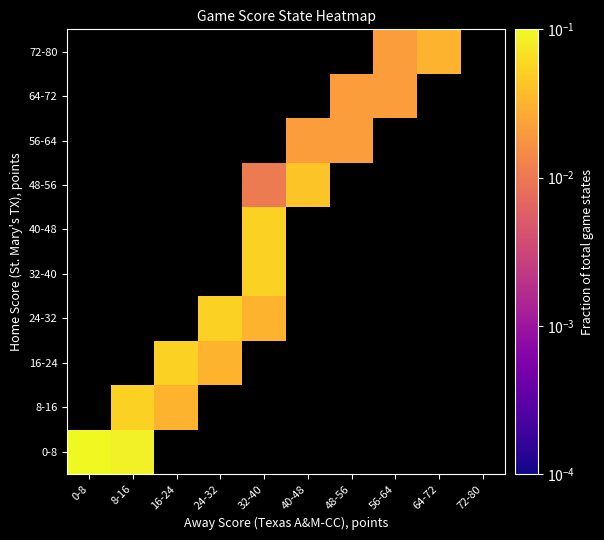

Rank the series at 32-40 from lowest to highest value.

48-56, 56-64, 64-72, 72-80, 0-8, 8-16, 16-24, 24-32, 32-40, 40-48